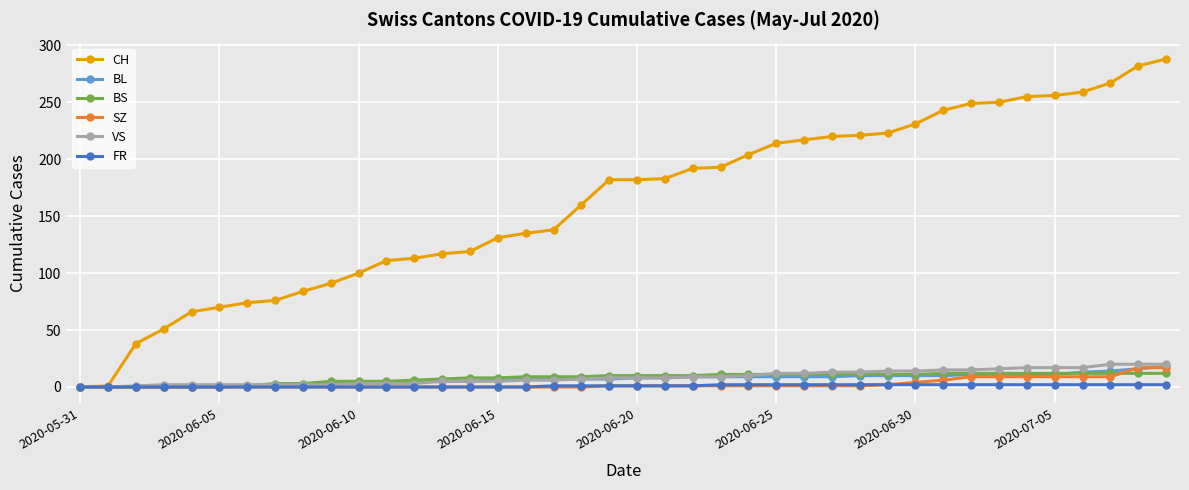

Which series has the widest spread of values?

CH